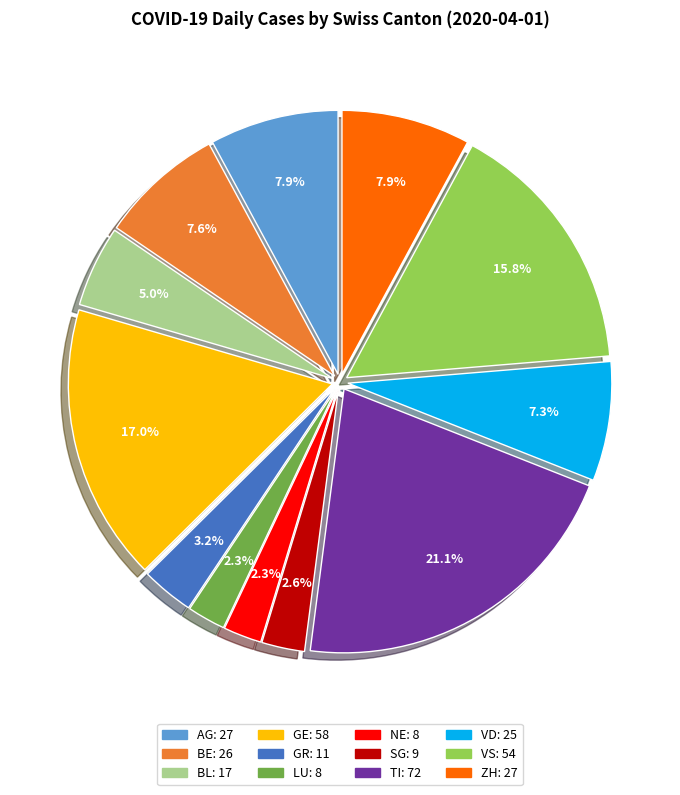

Is AG the majority of the pie?

No